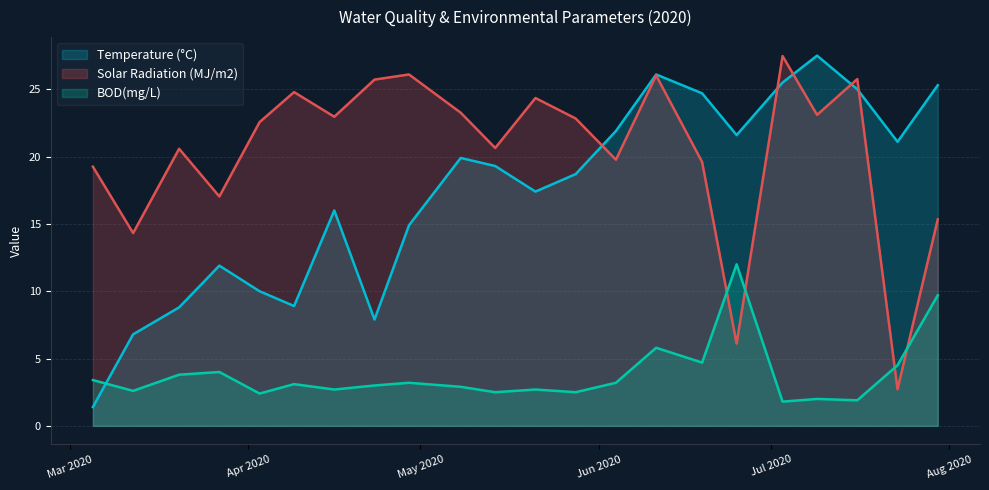

Reading right to left, transcribe all the data shown in this chart.

Temperature (°C): 25.3	21.1	25.0	27.5	25.5	21.6	24.7	26.1	21.9	18.7	17.4	19.3	19.9	14.9	7.9	16.0	8.9	10.0	11.9	8.8	6.8	1.4
Solar Radiation (MJ/m2): 15.3	2.7	25.8	23.1	27.5	6.1	19.6	26.0	19.8	22.8	24.4	20.6	23.3	26.1	25.7	23.0	24.8	22.6	17.0	20.6	14.3	19.2
BOD(mg/L): 9.7	4.5	1.9	2.0	1.8	12.0	4.7	5.8	3.2	2.5	2.7	2.5	2.9	3.2	3.0	2.7	3.1	2.4	4.0	3.8	2.6	3.4